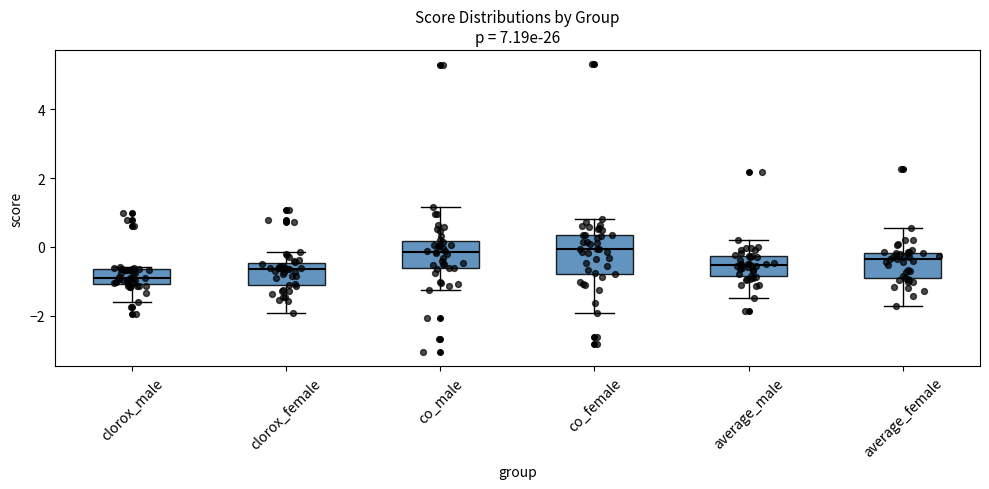

Reading left to right, read every box against the y-axis: the position of its median line, the range the box covers, and the ends of its whiskers. The values are not printed on the chart, so give them approximately, as read against the axis.

clorox_male: median -1.0 (inside the box), box -1.0 to -0.6, whiskers -1.6 to -0.6 (just above the box's upper edge)
clorox_female: median -0.6, box -1.2 to -0.4, whiskers -2.0 to -0.2
co_male: median -0.2, box -0.6 to 0.2, whiskers -1.2 to 1.2
co_female: median 0.0, box -0.8 to 0.4, whiskers -2.0 to 0.8
average_male: median -0.6, box -0.8 to -0.2, whiskers -1.4 to 0.2
average_female: median -0.4, box -1.0 to -0.2, whiskers -1.8 to 0.6